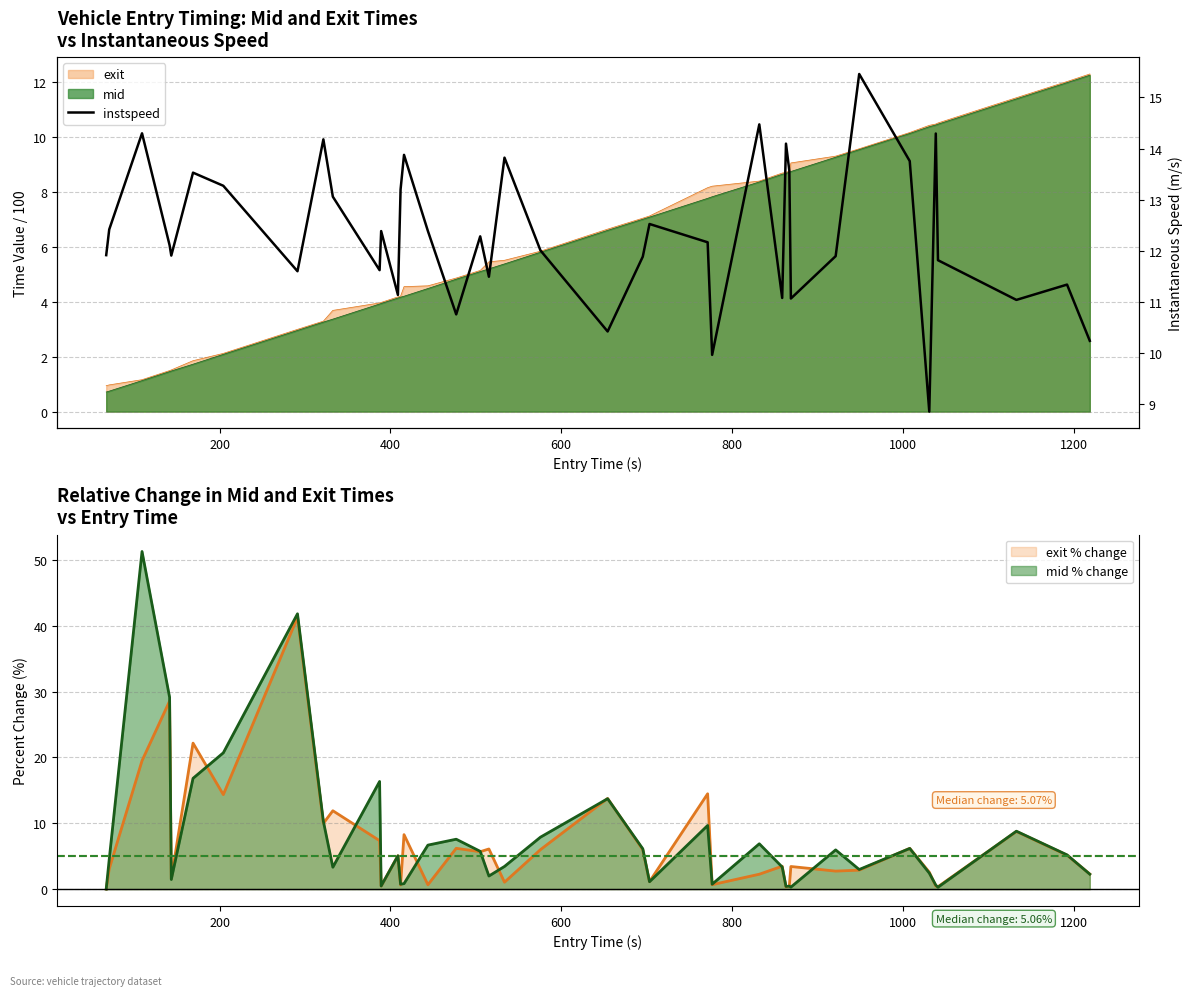

The chart shows a value of 7.2 at 20. True or false?

False